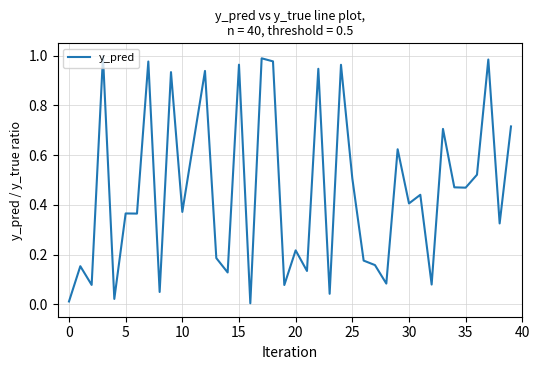

True or false: the data has more than 1 interior local peaks.

True